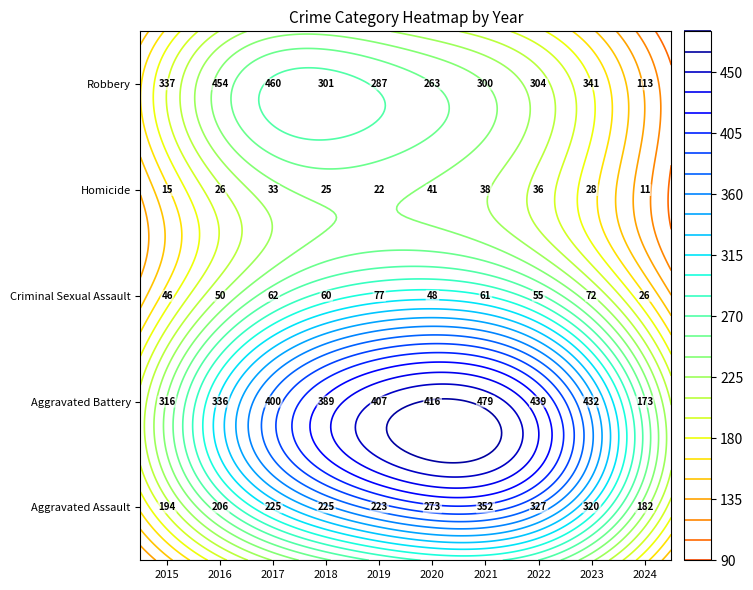

Which series has the largest range (max minus min)?

Robbery